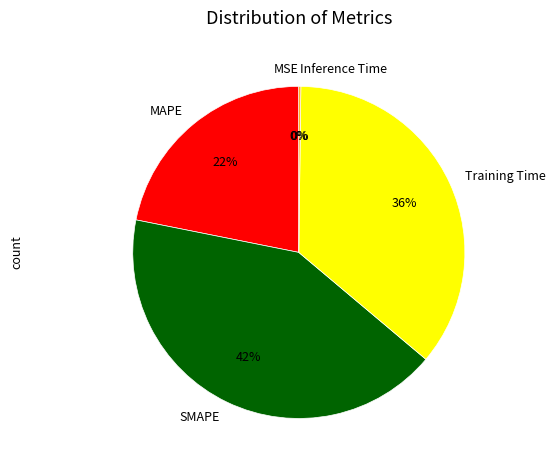

What is the largest slice in the pie chart?

SMAPE